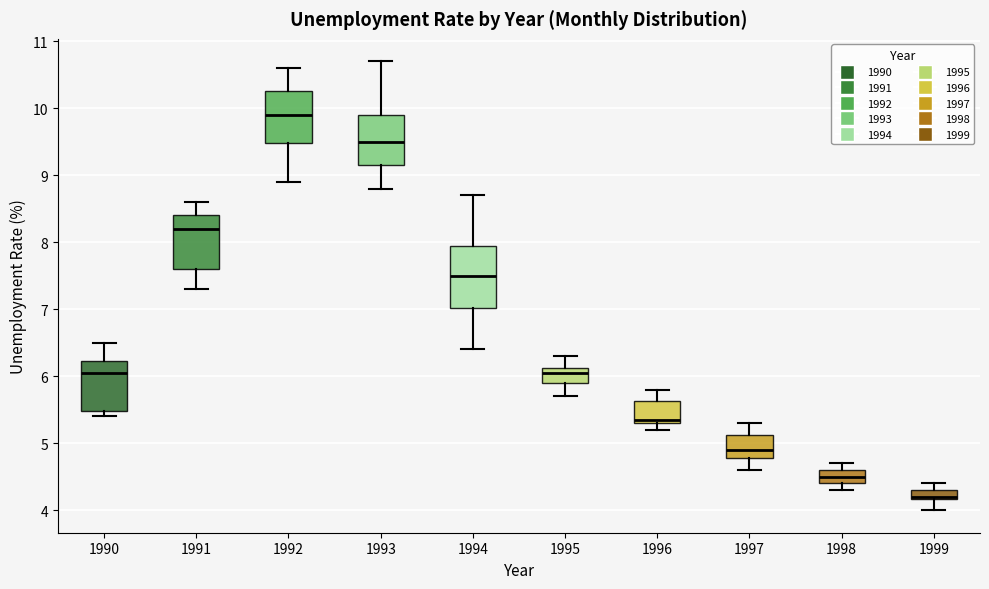

Where is the lower edge of the box at x = 1999 on the y-axis? The values are not printed on the chart, so give them approximately, as read against the axis.

4.2